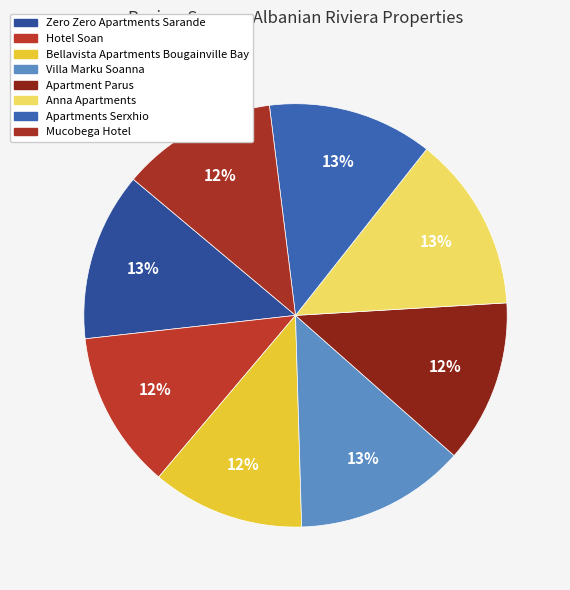

Count the number of slices in the pie.

8